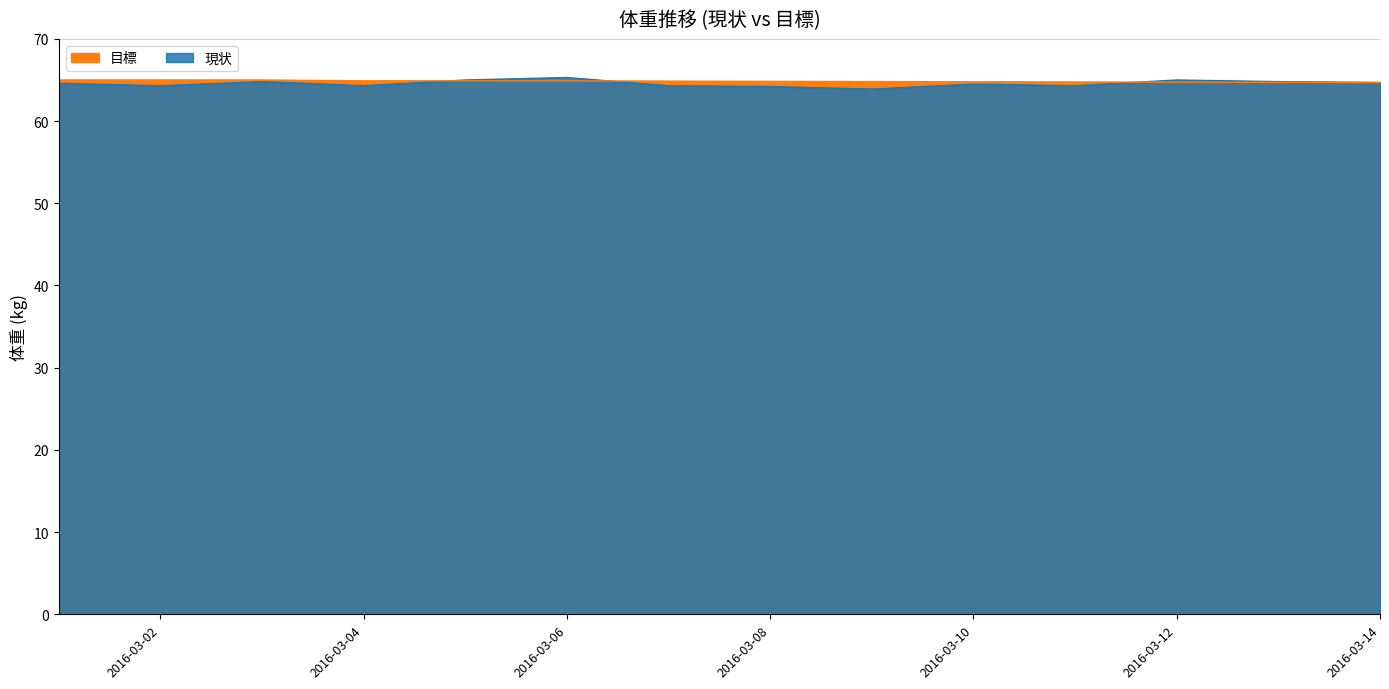

The 現状 series shows 38.7 at 2016-03-10. True or false?

False